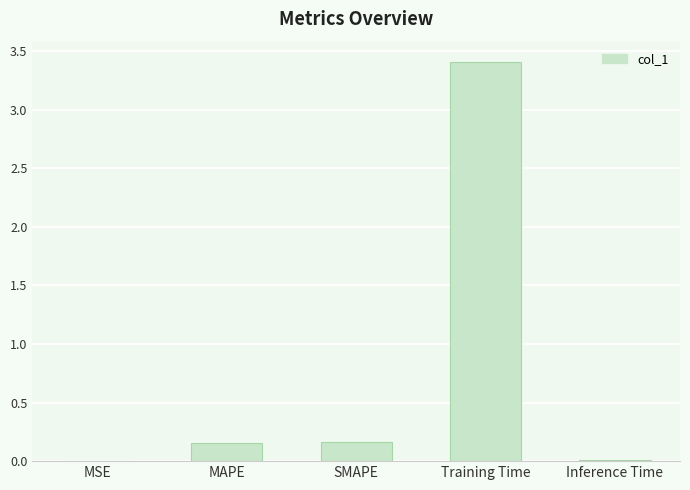

What is the maximum value shown in the chart?

3.4